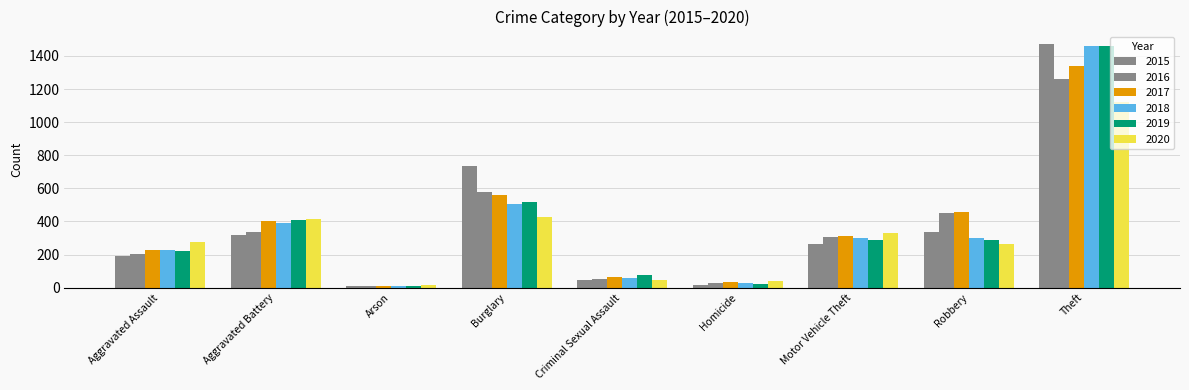

What is the sum of the 2017 values at Aggravated Battery and Burglary?

962